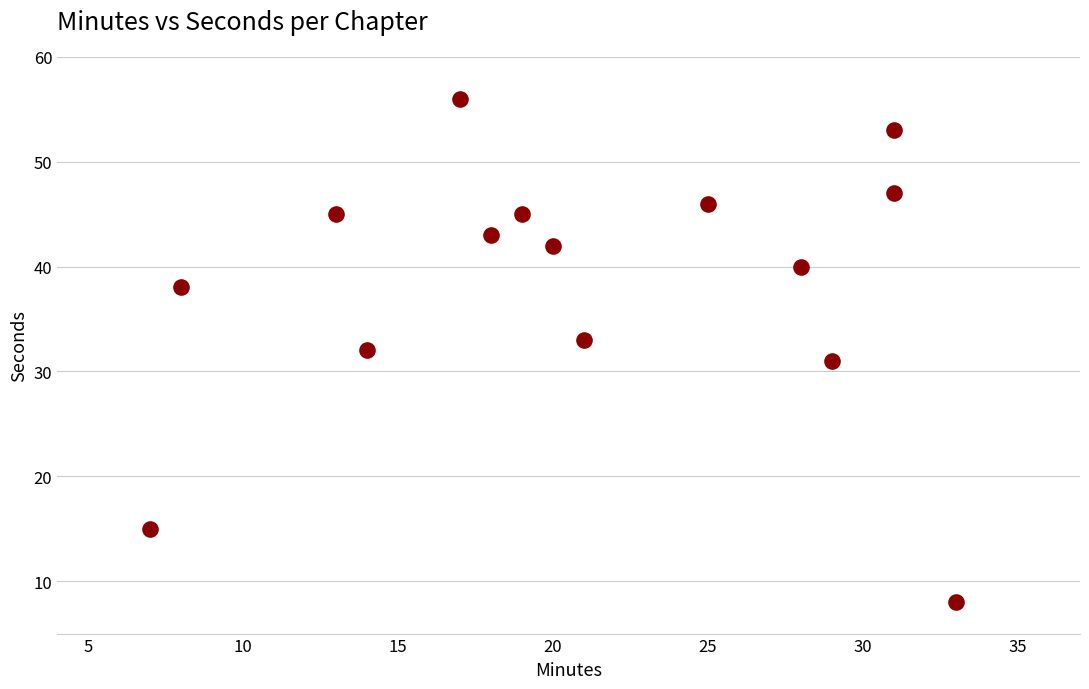

What is the range of X values (max minus min)?

26